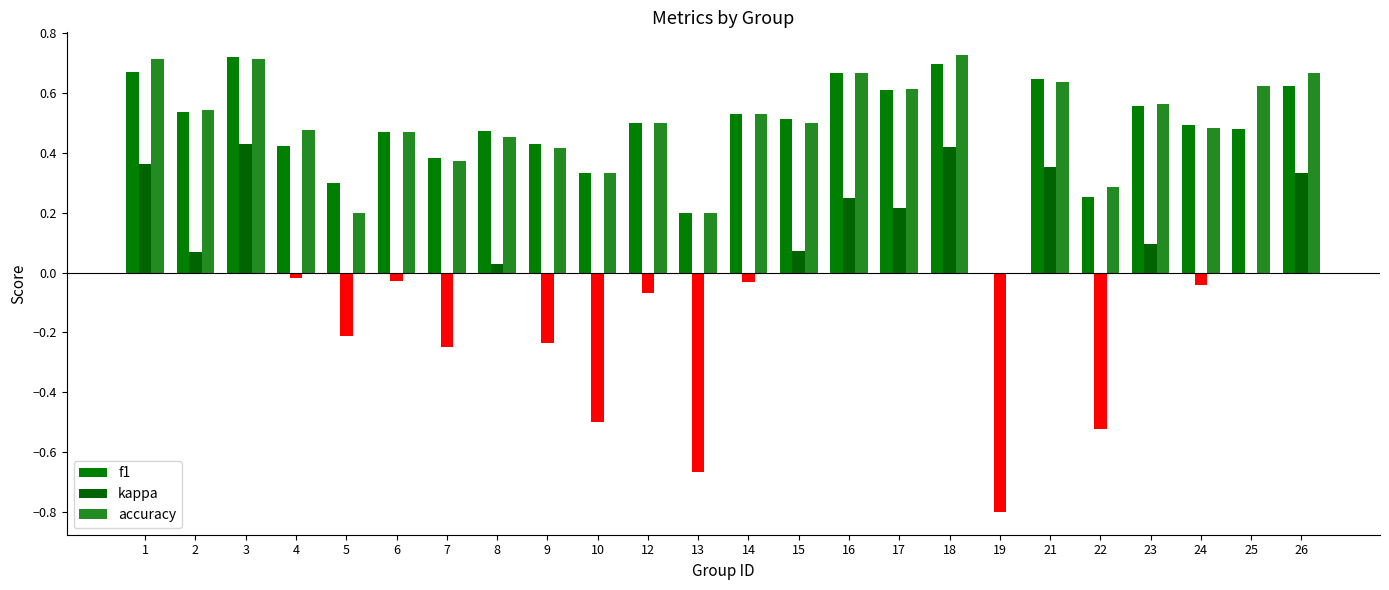

How many values in the accuracy series exceed 0?

23